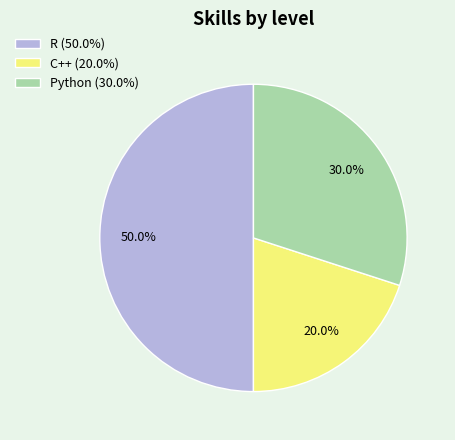

To the nearest percent, what is the combined percentage of R and C++?

70%